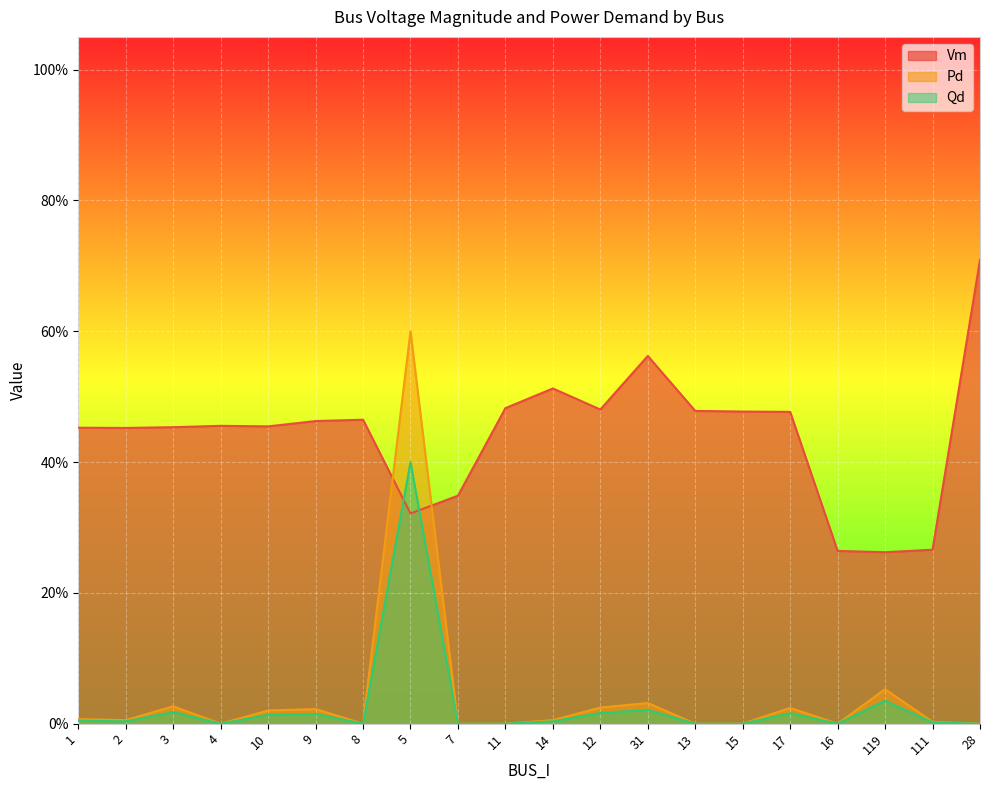

Is the value of Qd at 14 greater than the value of Vm at 16?

No